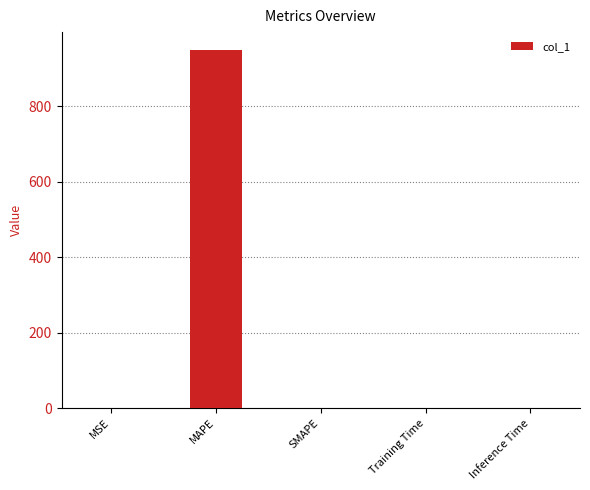

Between Training Time and MAPE, which is larger?

MAPE